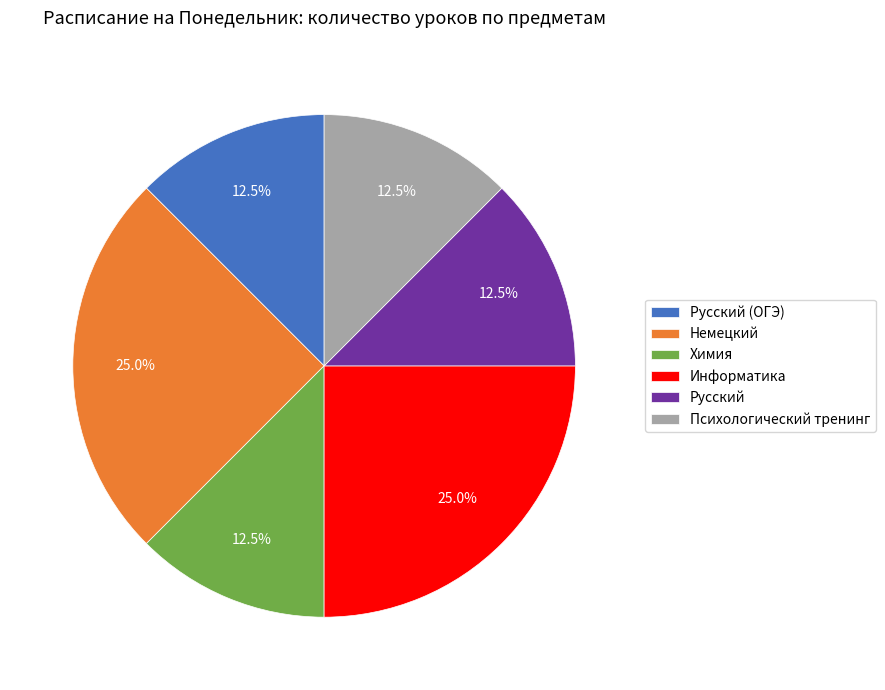

How many segments does this pie chart have?

6